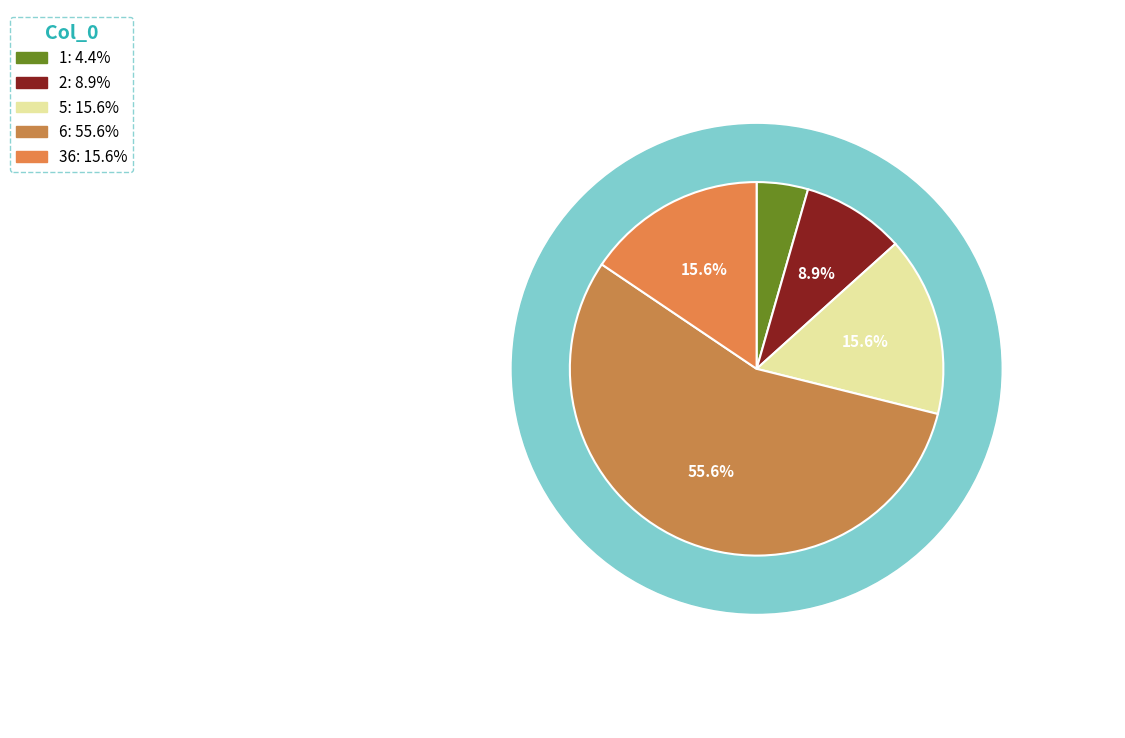

True or false: 36 accounts for 22% of the total.

False